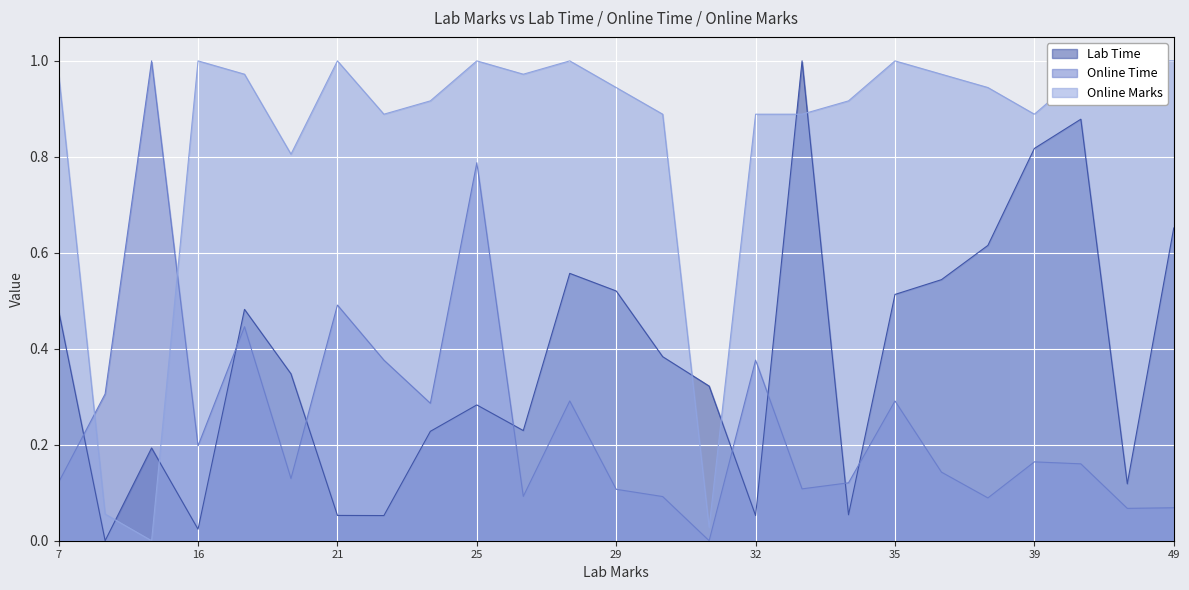

Between 32 and 35, which is larger?

35